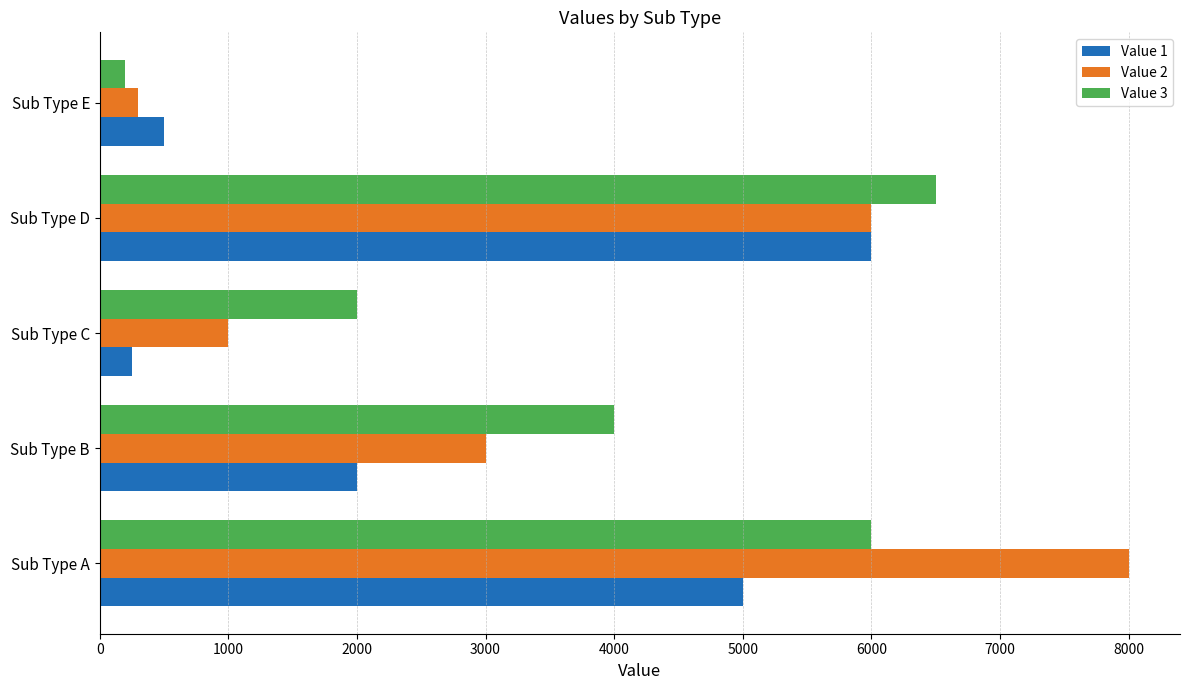

The value of Value 1 at Sub Type C is 250. True or false?

True